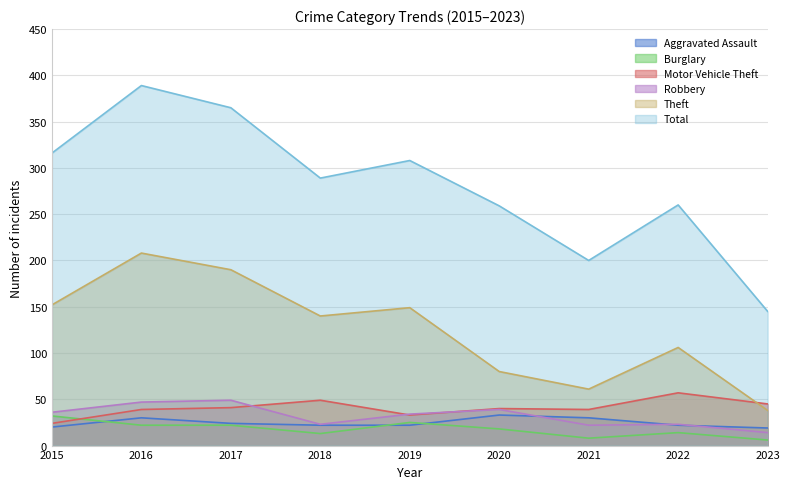

At which category is the sum across all series the highest?

2016